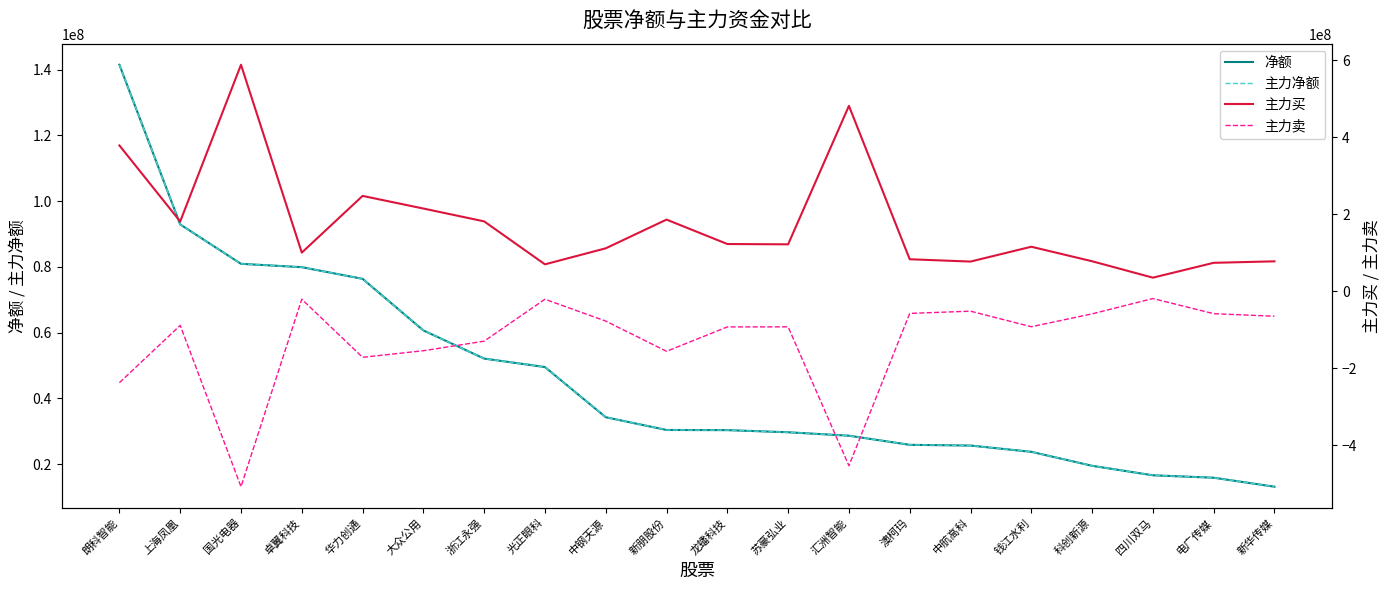

Reading left to right, transcribe all the data shown in this chart.

净额: 朗科智能=141471378	上海凤凰=92920462	国光电器=80942800	卓翼科技=79922894	华力创通=76380641	大众公用=60692820	浙江永强=52132480	光正眼科=49553256	中钢天源=34296026	新朋股份=30423824	龙蟠科技=30372620	苏豪弘业=29725167	汇洲智能=28681491	澳柯玛=25908557	中航高科=25683261	钱江水利=23781473	科创新源=19531212	四川双马=16642728	电广传媒=15901882	新华传媒=13175282
主力净额: 朗科智能=141471378	上海凤凰=92920462	国光电器=80942800	卓翼科技=79922894	华力创通=76380641	大众公用=60692820	浙江永强=52132480	光正眼科=49553256	中钢天源=34296026	新朋股份=30423824	龙蟠科技=30372620	苏豪弘业=29725167	汇洲智能=28681491	澳柯玛=25908557	中航高科=25683261	钱江水利=23781473	科创新源=19531212	四川双马=16642728	电广传媒=15901882	新华传媒=13175282
主力买: 朗科智能=378863745	上海凤凰=181425193	国光电器=588460765	卓翼科技=100485626	华力创通=247811344	大众公用=215023699	浙江永强=181650087	光正眼科=70092395	中钢天源=111681499	新朋股份=186279247	龙蟠科技=122846393	苏豪弘业=122034080	汇洲智能=481710993	澳柯玛=83295827	中航高科=77255079	钱江水利=115783325	科创新源=78086077	四川双马=35429308	电广传媒=74026284	新华传媒=77863815
主力卖: 朗科智能=-237392367	上海凤凰=-88504731	国光电器=-507517965	卓翼科技=-20562732	华力创通=-171430703	大众公用=-154330879	浙江永强=-129517607	光正眼科=-20539139	中钢天源=-77385473	新朋股份=-155855423	龙蟠科技=-92473773	苏豪弘业=-92308913	汇洲智能=-453029502	澳柯玛=-57387270	中航高科=-51571818	钱江水利=-92001852	科创新源=-58554865	四川双马=-18786580	电广传媒=-58124402	新华传媒=-64688533